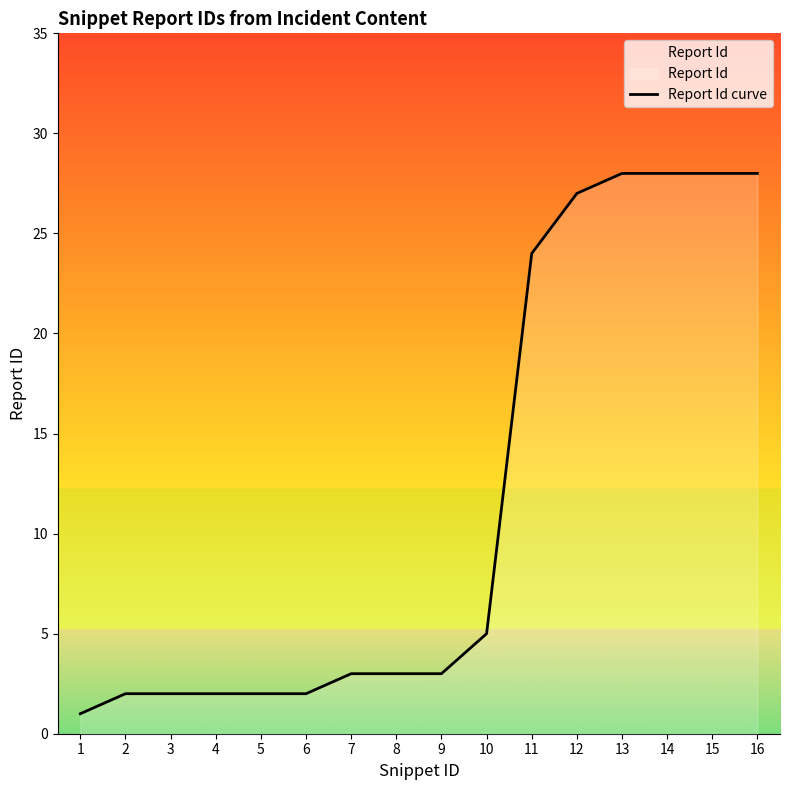

List the labels in order of value, largest first.

13, 14, 15, 16, 12, 11, 10, 7, 8, 9, 2, 3, 4, 5, 6, 1